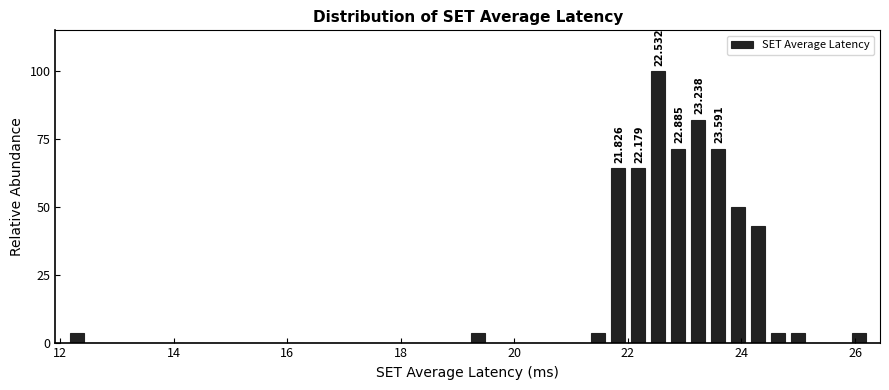

Around what value on the x-axis is the tallest bar? Give the approximate position of its centre, as read against the axis.

22.6